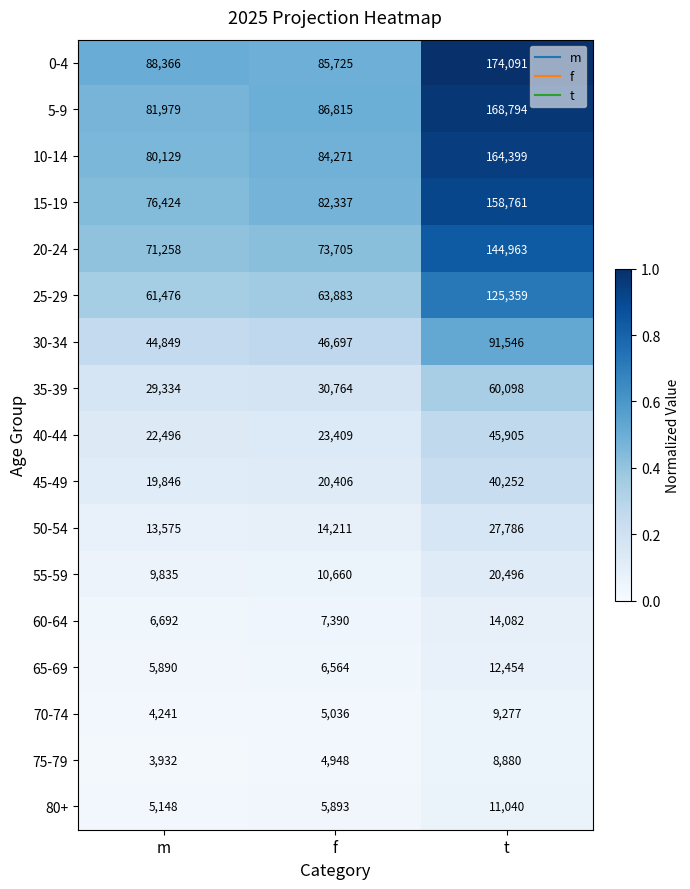

What is the spread (max minus min) of values at f?

81867